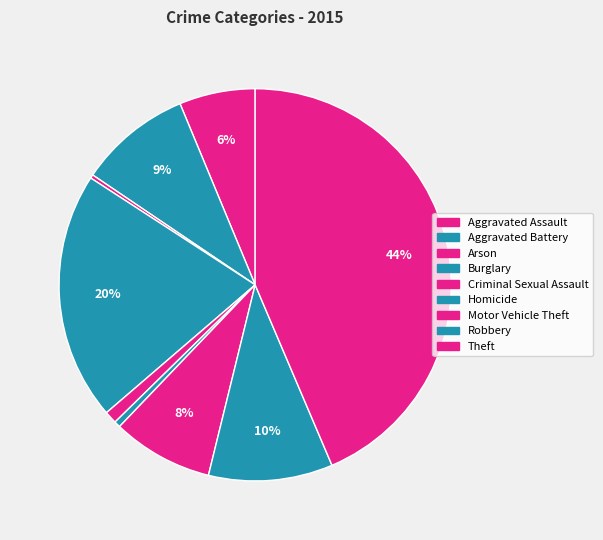

How many segments does this pie chart have?

9